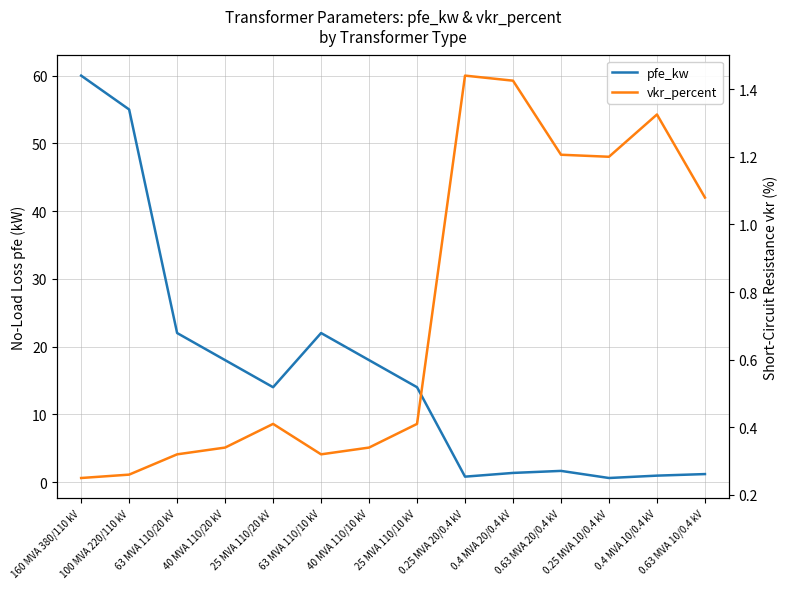

At which category does the chart reach its minimum across all series?

160 MVA 380/110 kV